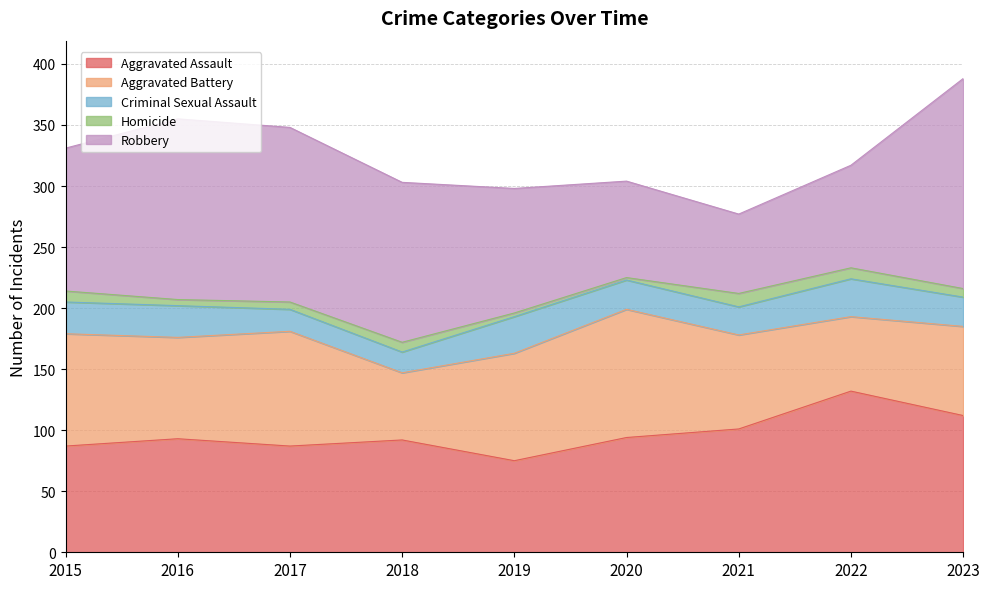

Reading left to right, transcribe all the data shown in this chart.

Aggravated Assault: 2015=87	2016=93	2017=87	2018=92	2019=75	2020=94	2021=101	2022=132	2023=112
Aggravated Battery: 2015=92	2016=83	2017=94	2018=55	2019=88	2020=105	2021=77	2022=61	2023=73
Criminal Sexual Assault: 2015=26	2016=26	2017=18	2018=17	2019=30	2020=24	2021=23	2022=31	2023=24
Homicide: 2015=9	2016=5	2017=6	2018=8	2019=3	2020=2	2021=11	2022=9	2023=7
Robbery: 2015=117	2016=148	2017=143	2018=131	2019=102	2020=79	2021=65	2022=84	2023=172